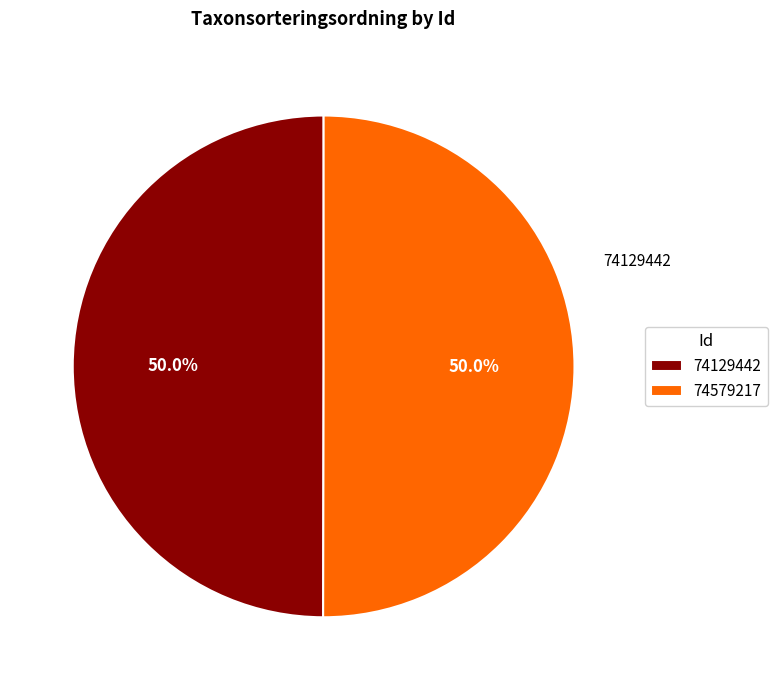

To the nearest percent, what percentage of the pie is 74129442?

50%